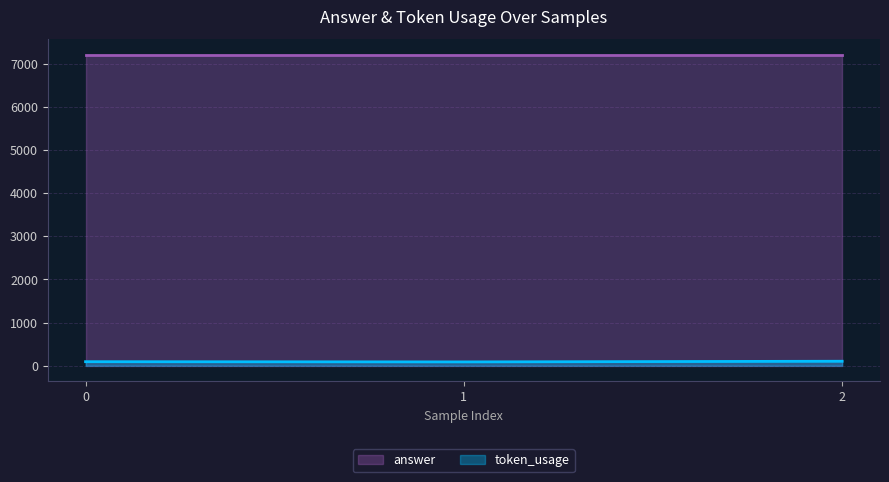

The value at 0 is 93. True or false?

True